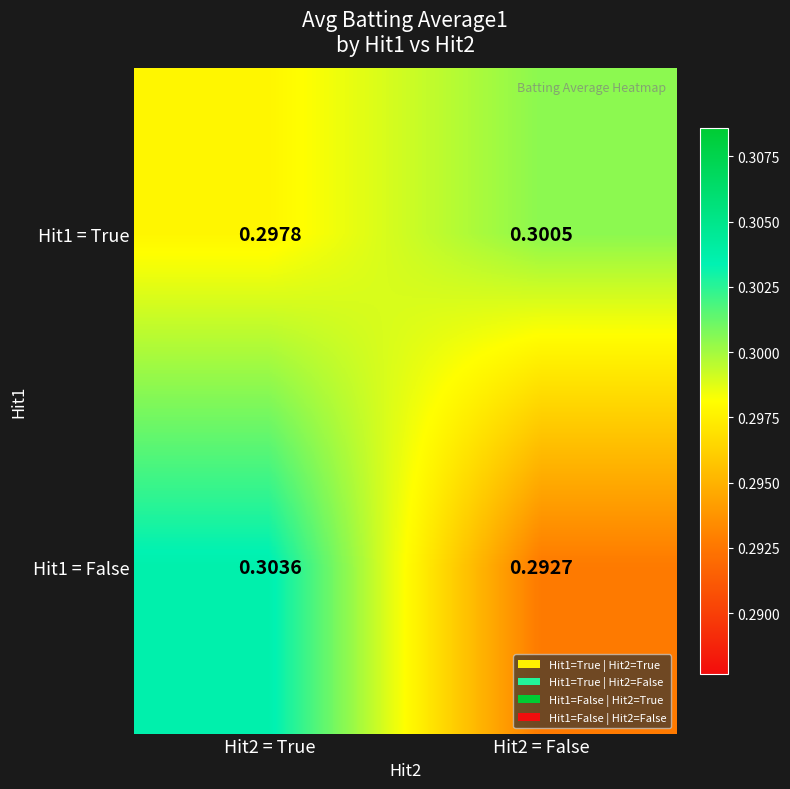

How many distinct data groups are displayed?

2